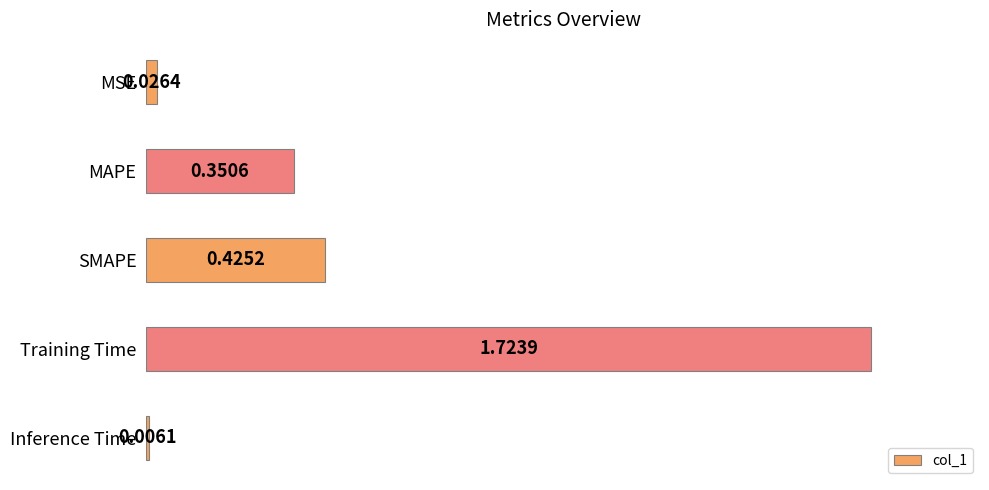

What is the average value?

0.5